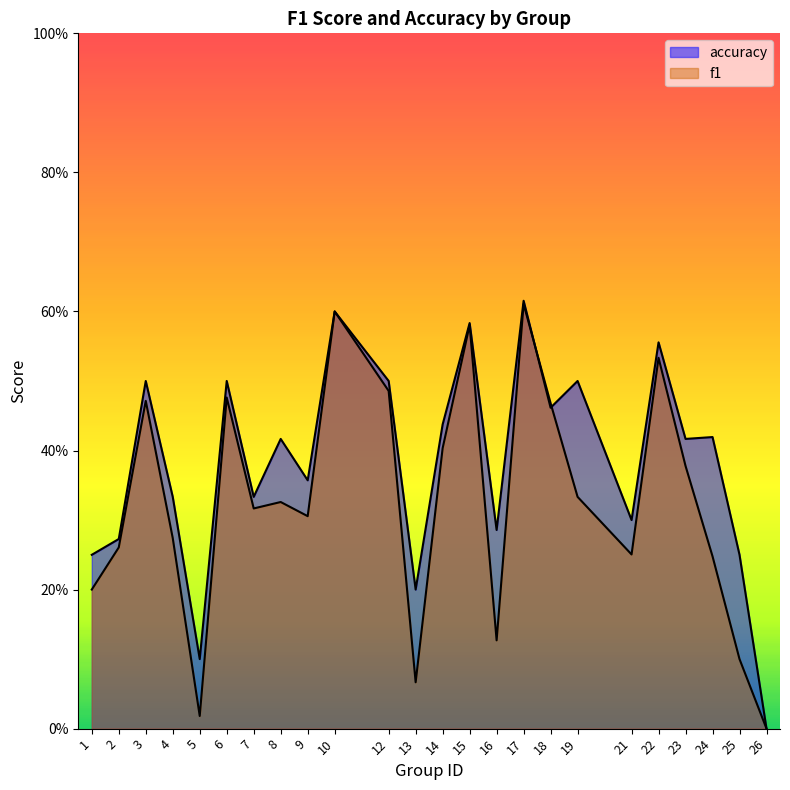

What is the difference between the second highest and minimum values in the accuracy series?

0.6